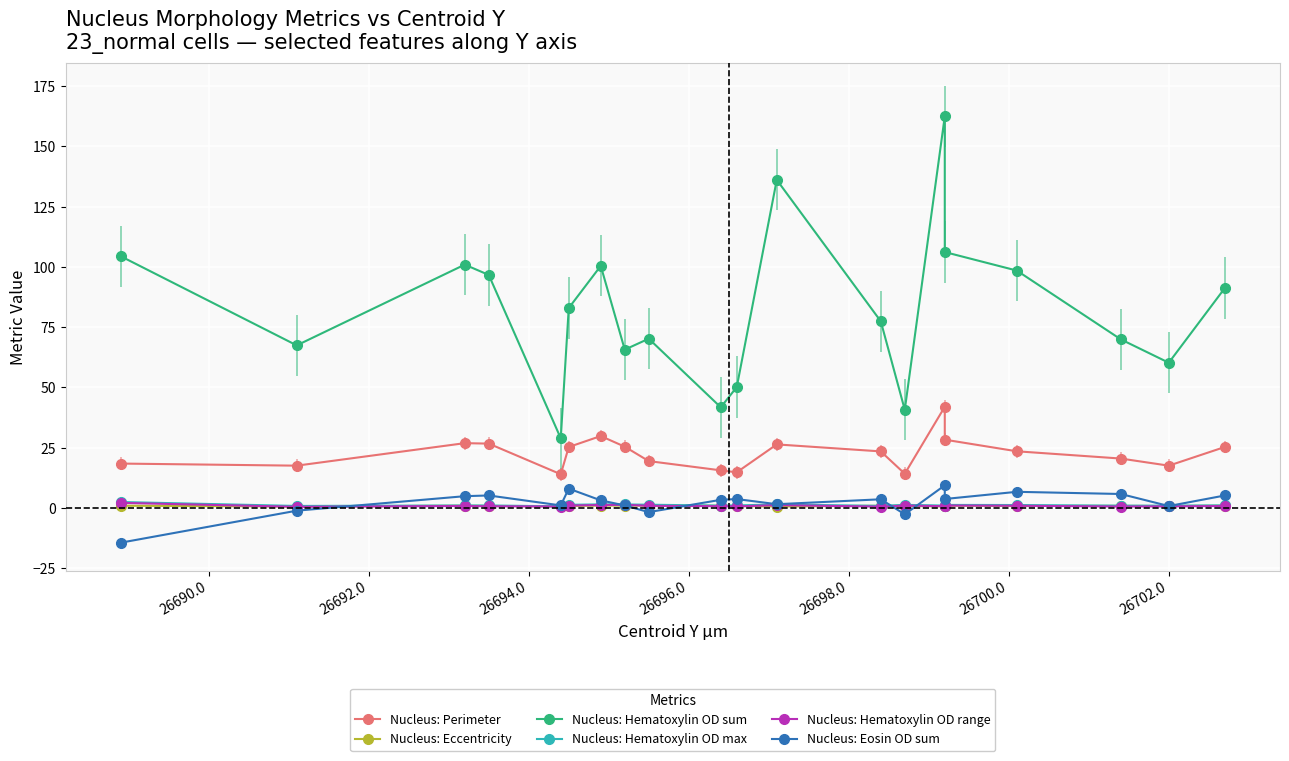

What are all the series names shown in the legend?

Nucleus: Perimeter, Nucleus: Eccentricity, Nucleus: Hematoxylin OD sum, Nucleus: Hematoxylin OD max, Nucleus: Hematoxylin OD range, Nucleus: Eosin OD sum